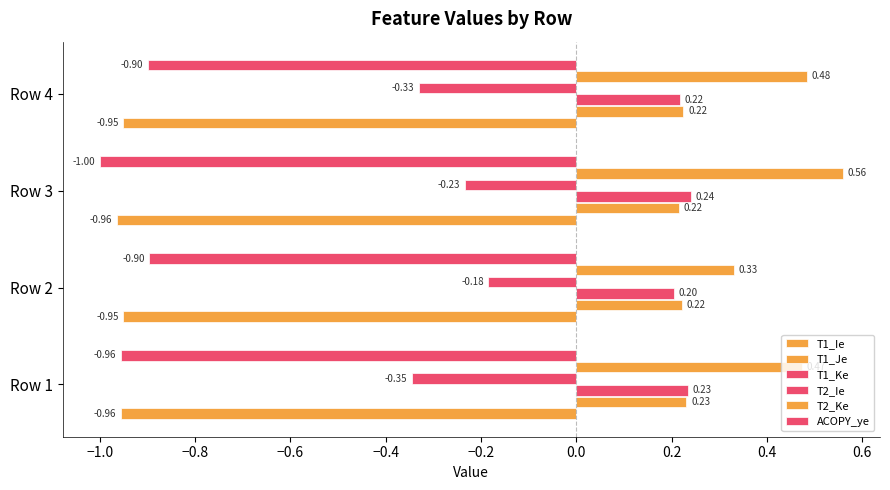

What is the greatest value displayed?

0.6